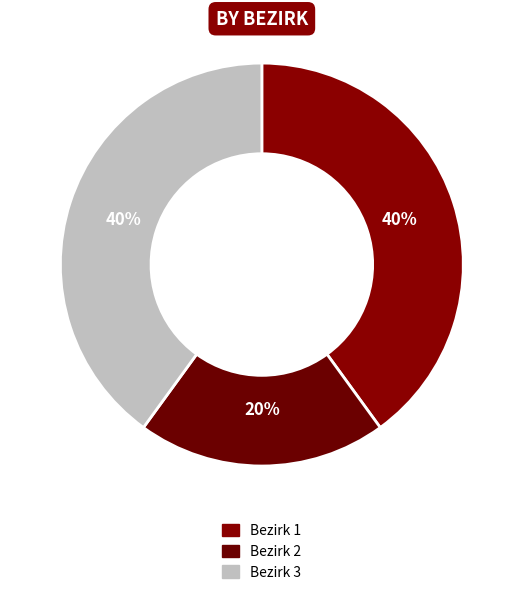

How many segments does this pie chart have?

3